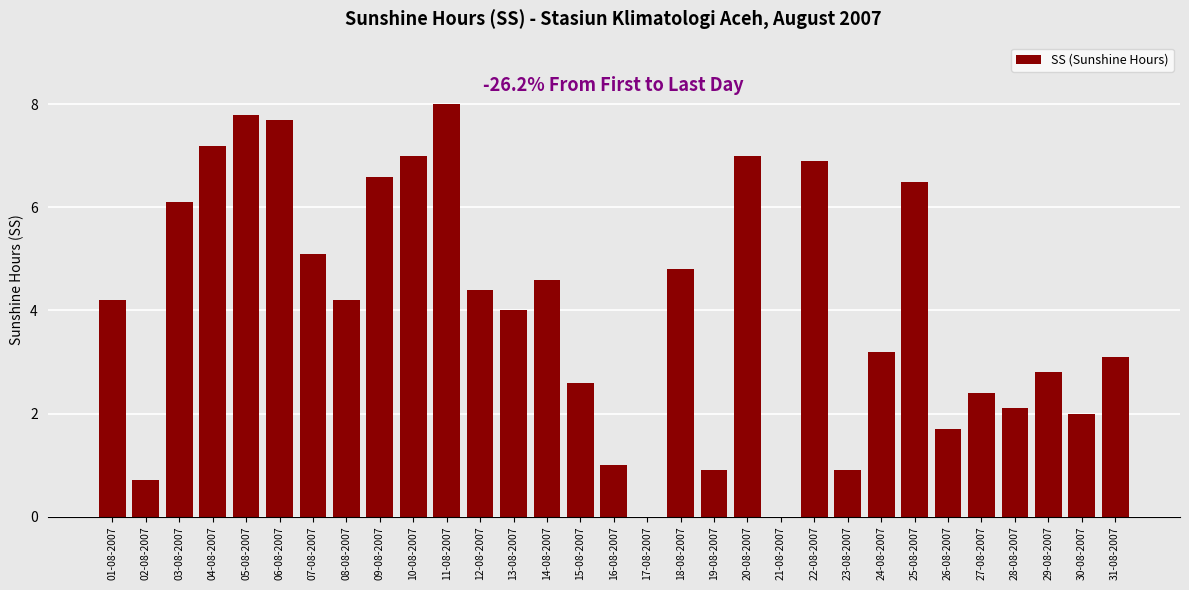

Which has a higher value, 16-08-2007 or 22-08-2007?

22-08-2007